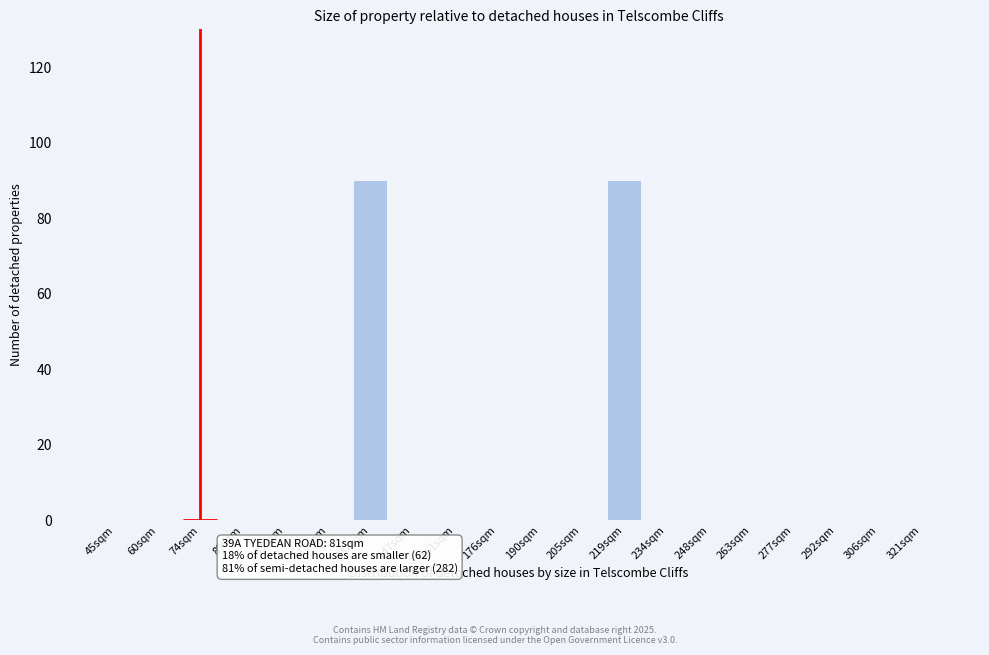

Reading left to right, transcribe all the data shown in this chart.

45sqm=0	60sqm=0	74sqm=0	89sqm=0	103sqm=0	118sqm=0	132sqm=90	147sqm=0	161sqm=0	176sqm=0	190sqm=0	205sqm=0	219sqm=90	234sqm=0	248sqm=0	263sqm=0	277sqm=0	292sqm=0	306sqm=0	321sqm=0